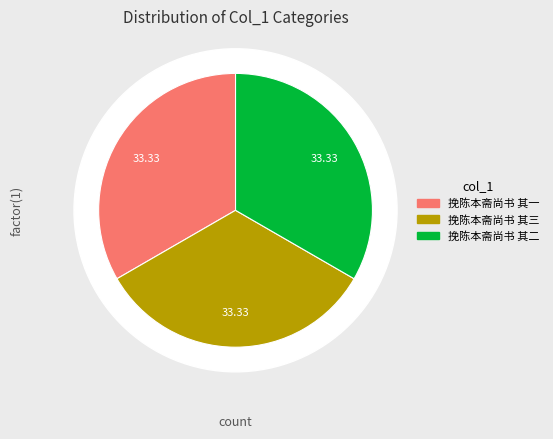

To the nearest percent, what is the average slice percentage?

33%